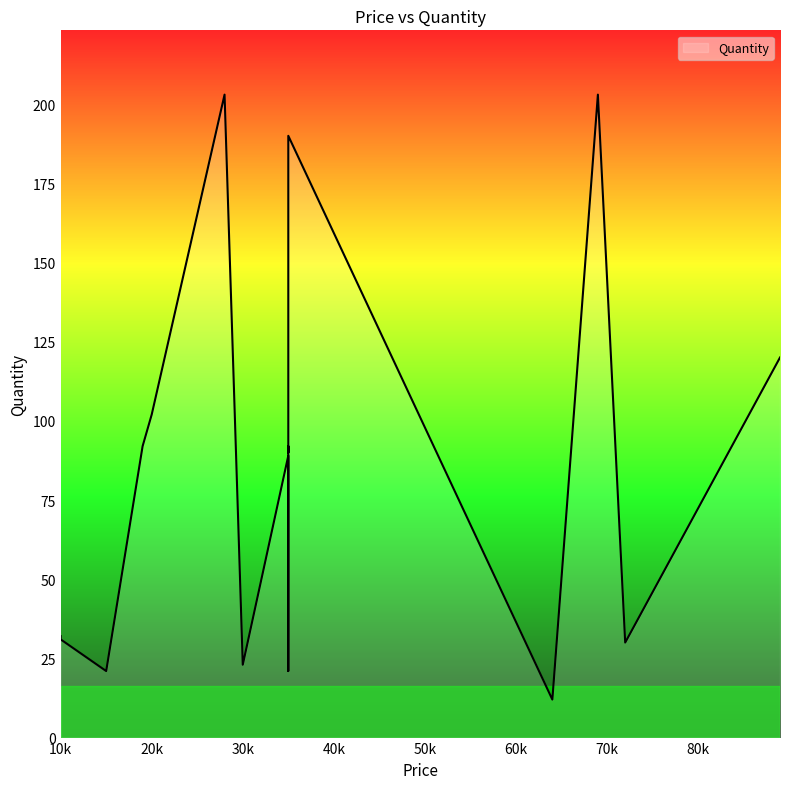

How many data points are above 90?

9